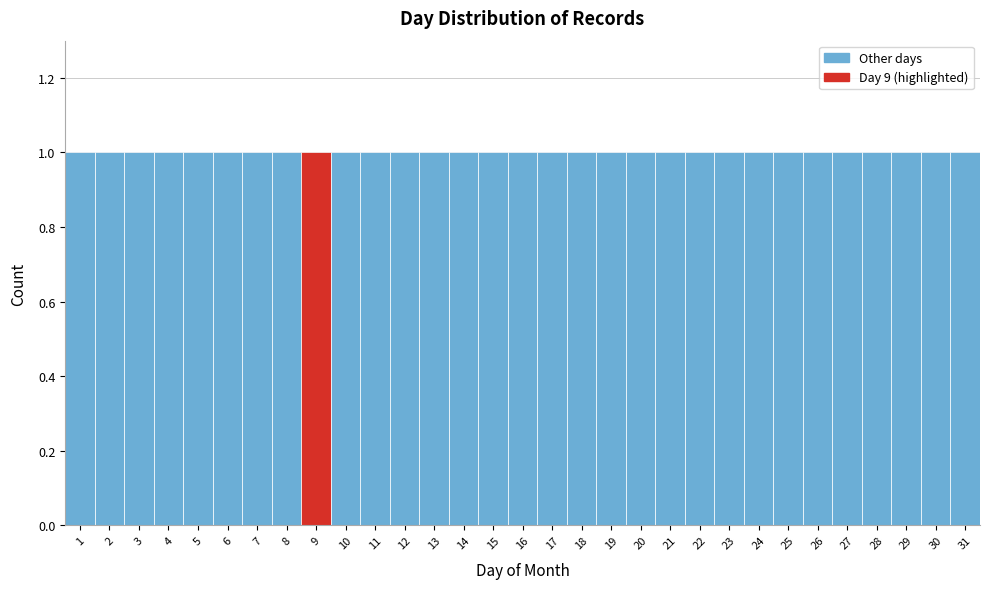

Reading left to right, list every bar in this chart as the range it spans on the x-axis followed by its height. The values are not printed on the chart, so give them approximately, as read against the axis.

0.5 to 1.5: 1
1.5 to 2.5: 1
2.5 to 3.5: 1
3.5 to 4.5: 1
4.5 to 5.5: 1
5.5 to 6.5: 1
6.5 to 7.5: 1
7.5 to 8.5: 1
8.5 to 9.5: 1
9.5 to 10.5: 1
10.5 to 11.5: 1
11.5 to 12.5: 1
12.5 to 13.5: 1
13.5 to 14.5: 1
14.5 to 15.5: 1
15.5 to 16.5: 1
16.5 to 17.5: 1
17.5 to 18.5: 1
18.5 to 19.5: 1
19.5 to 20.5: 1
20.5 to 21.5: 1
21.5 to 22.5: 1
22.5 to 23.5: 1
23.5 to 24.5: 1
24.5 to 25.5: 1
25.5 to 26.5: 1
26.5 to 27.5: 1
27.5 to 28.5: 1
28.5 to 29.5: 1
29.5 to 30.5: 1
30.5 to 31.5: 1